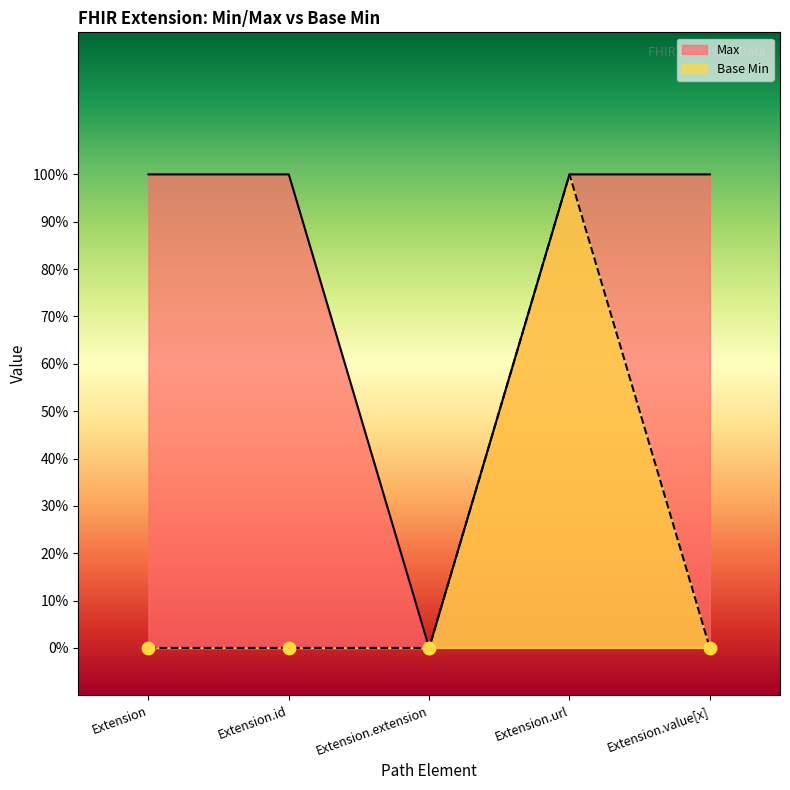

At how many categories does at least one series exceed 0?

4